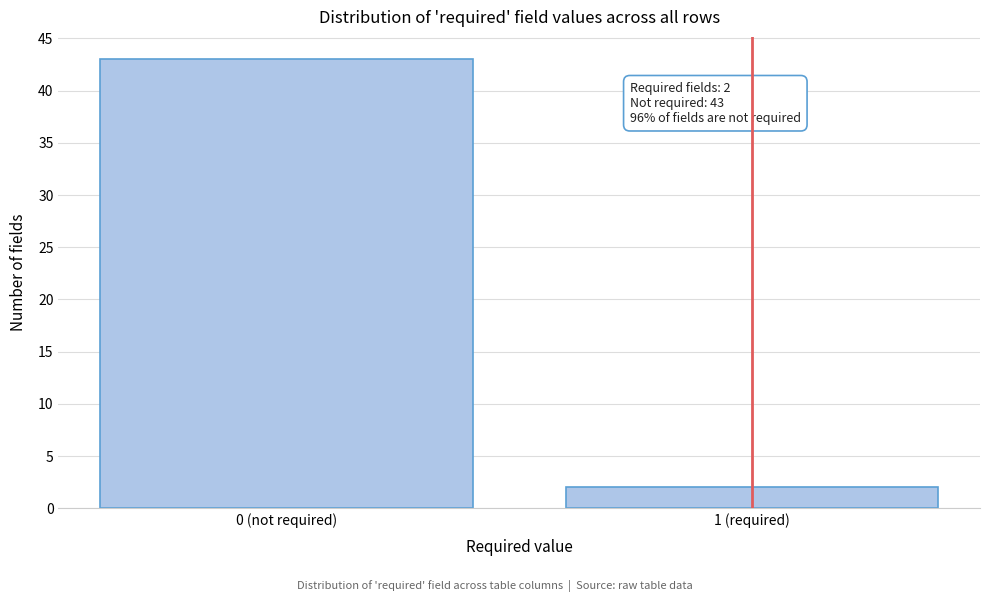

Reading left to right, what are all the values shown in this chart?

43	2